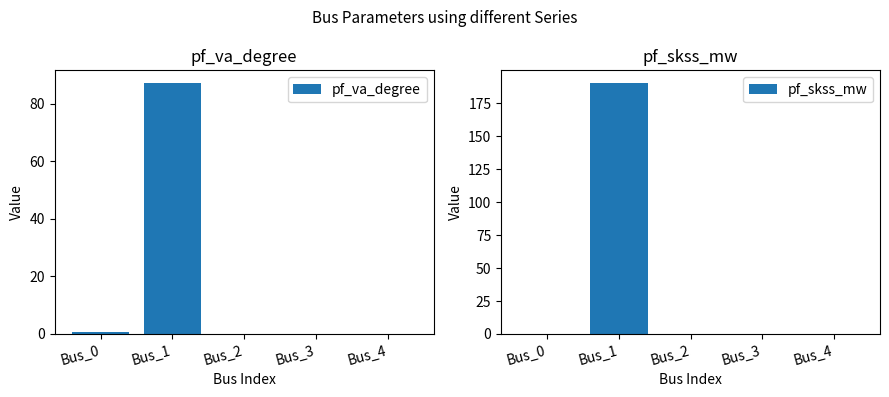

What is the maximum value shown in the chart?

190.4